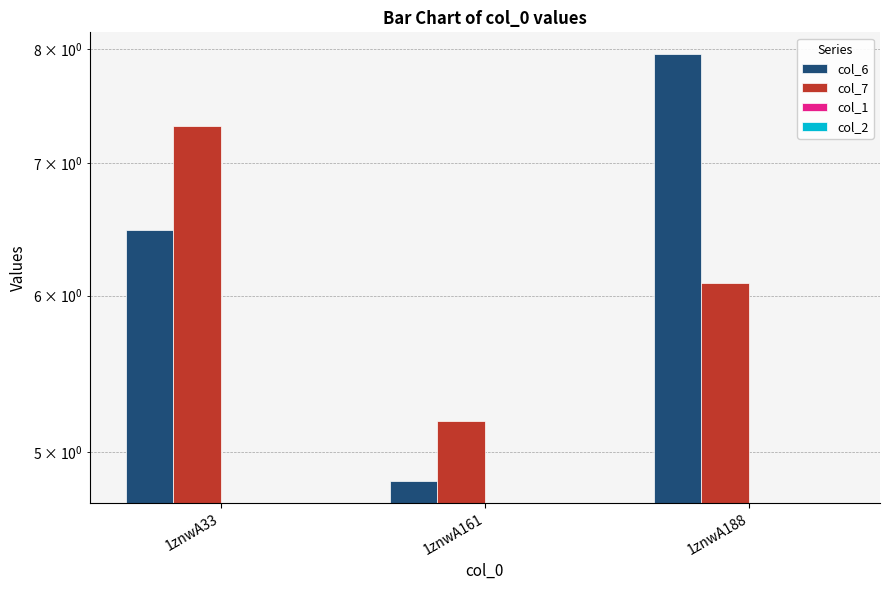

The col_2 series shows 0.0 at 1znwA33. True or false?

True